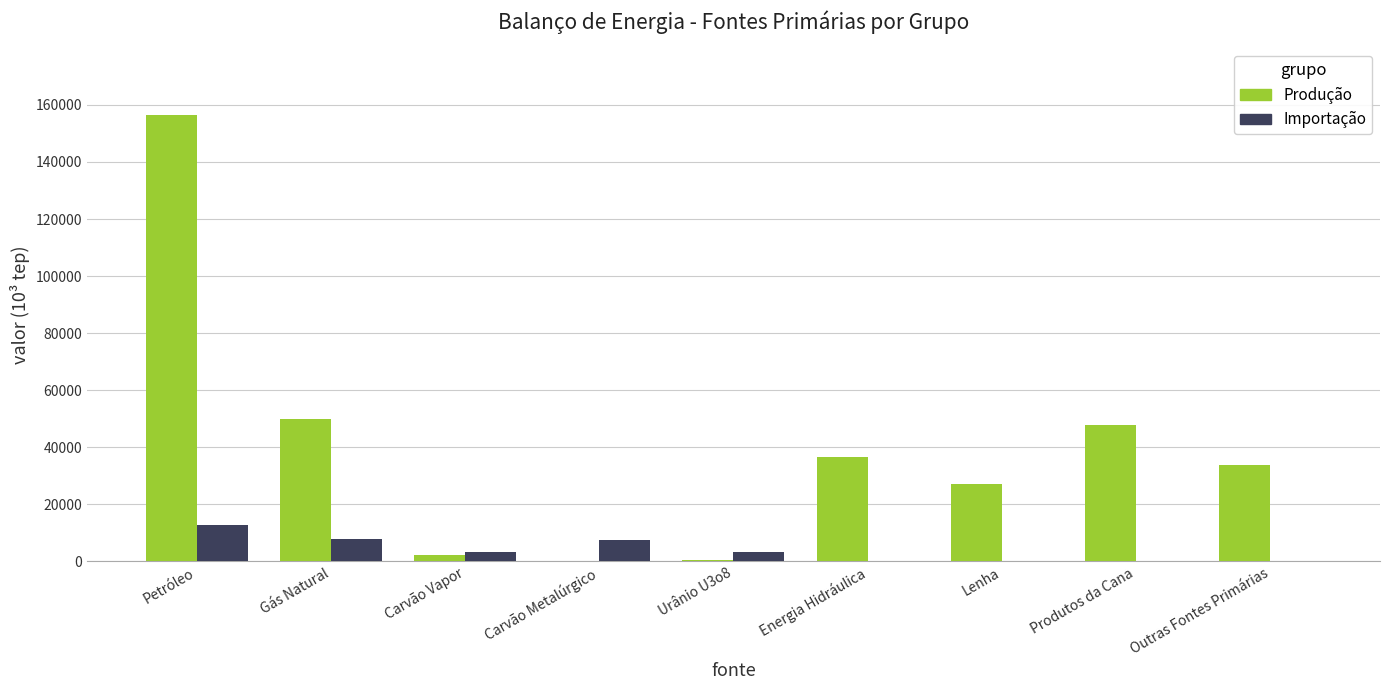

True or false: Produção has a value of 45401.2 at Lenha.

False